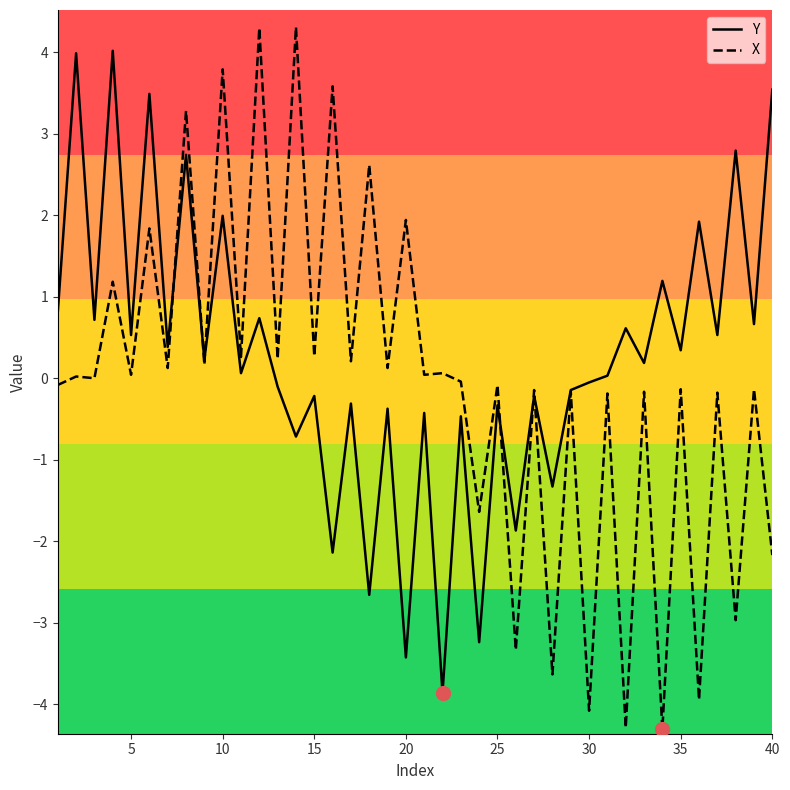

Which series has the largest range (max minus min)?

X